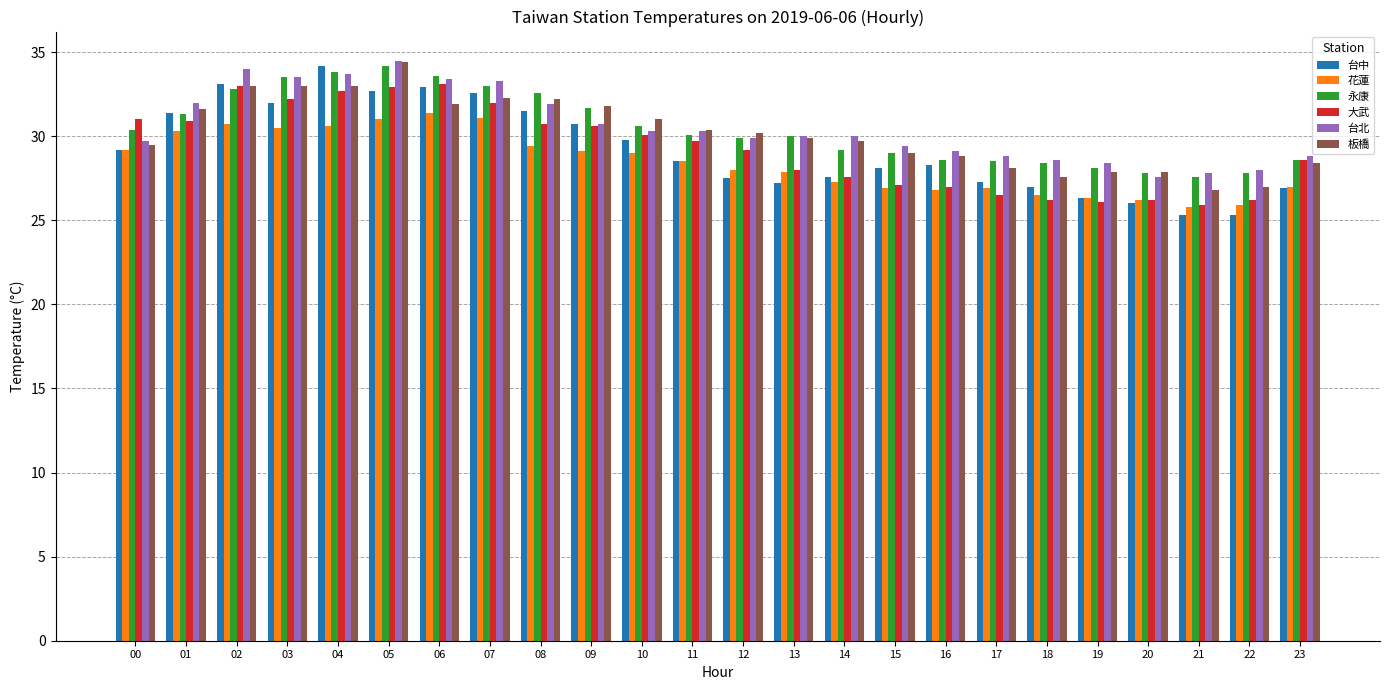

Between 01 and 11, which series saw the biggest shift?

台中